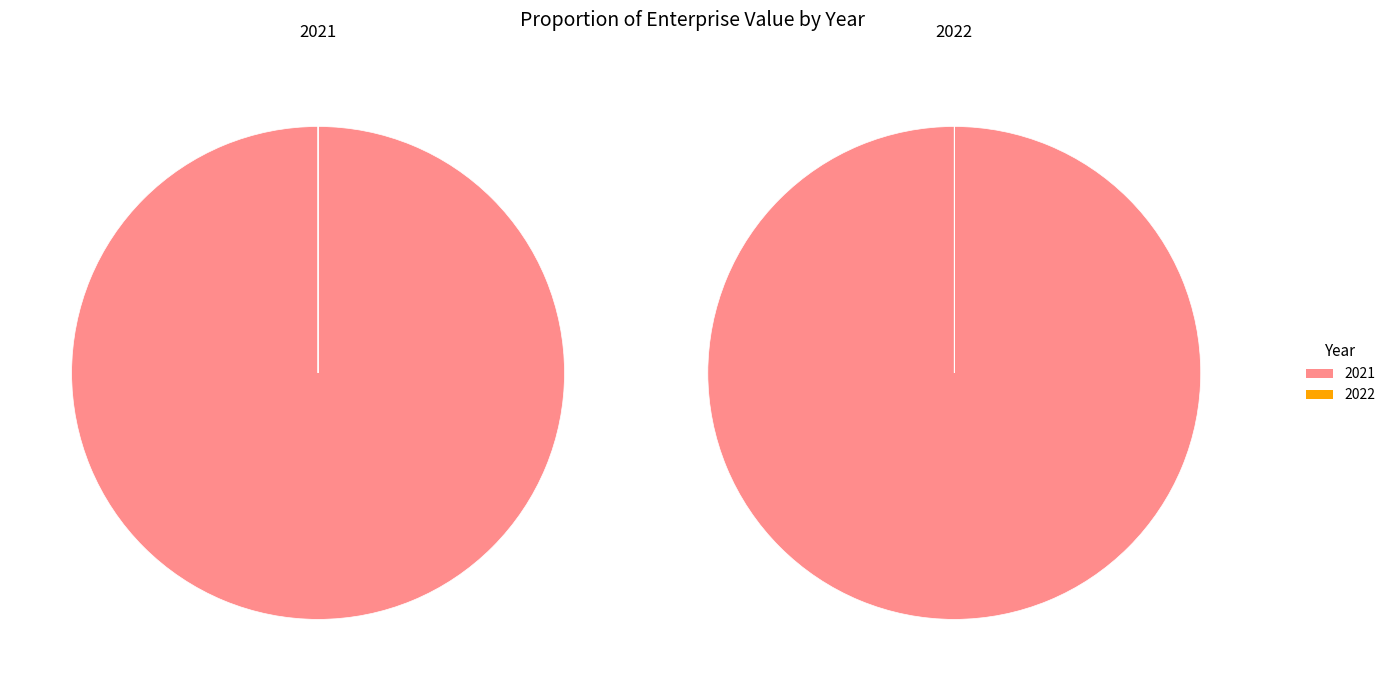

The 2021 slice represents 100% of the pie. True or false?

True